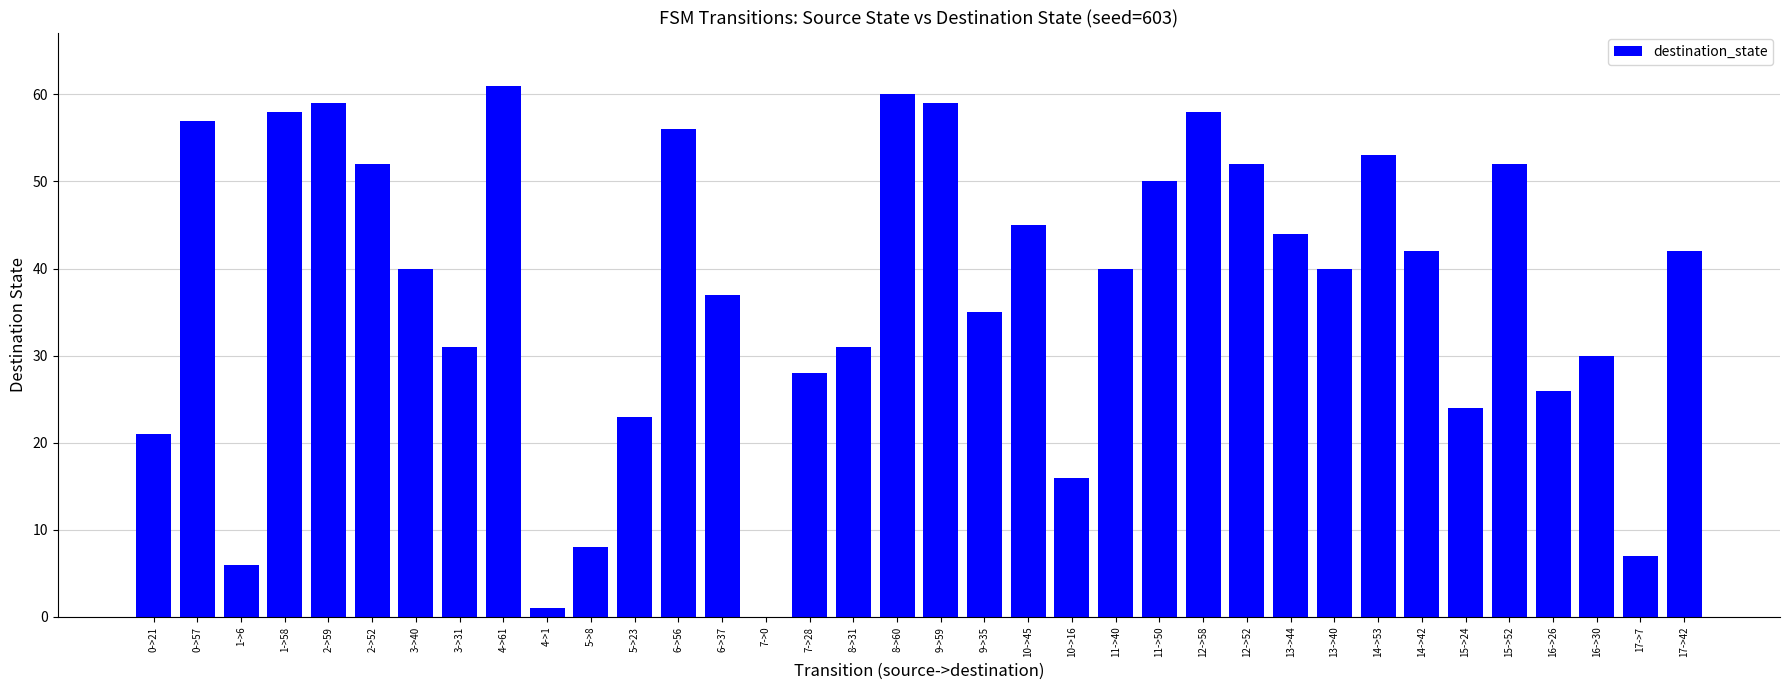

What is the sum of the values at 2->52 and 6->56?

108